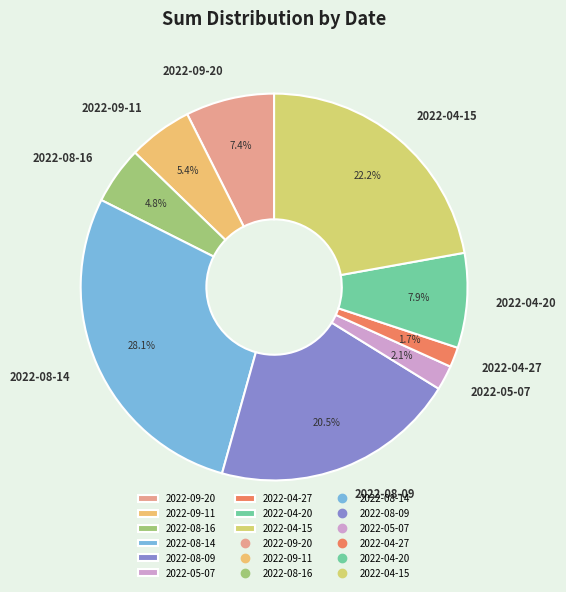

What portion of the pie excludes 2022-05-07?

97.9%